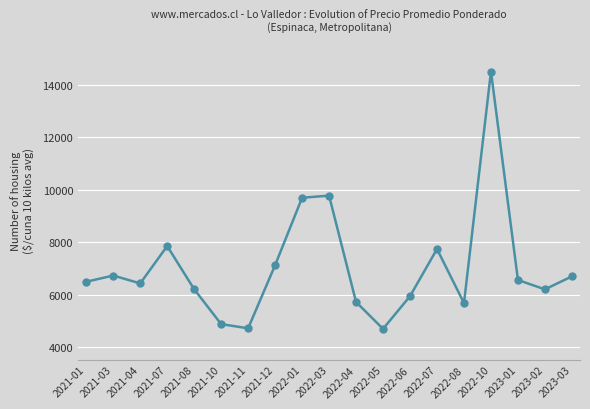

What is the value of the 5th point from the left?

6216